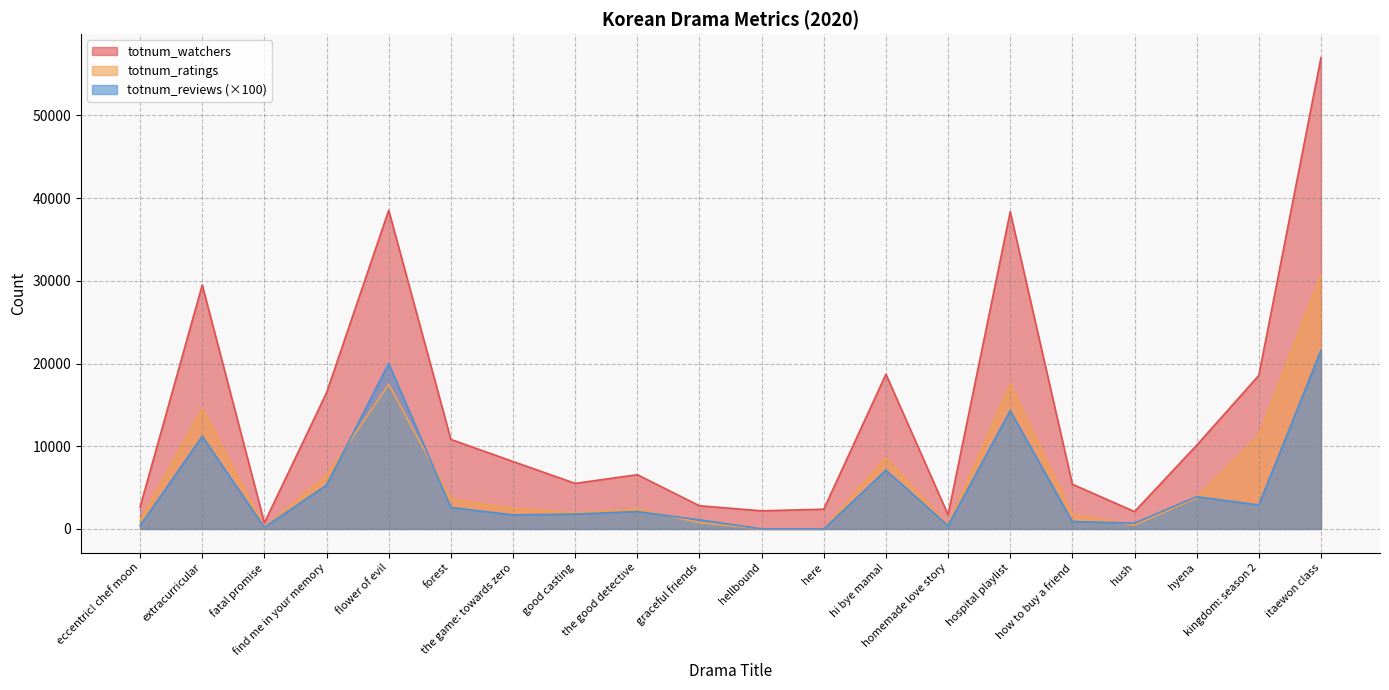

True or false: totnum_ratings and totnum_reviews intersect in this chart.

True